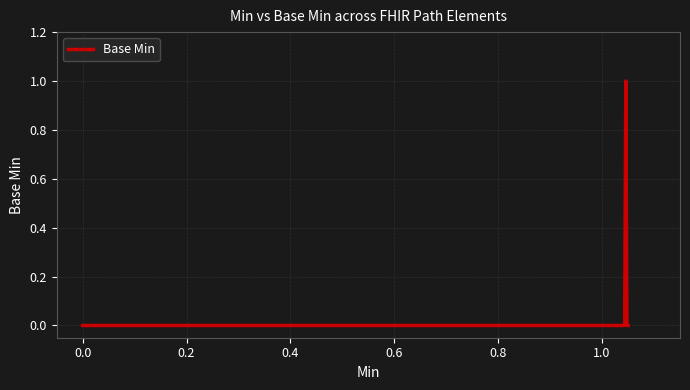

How many lines are shown in the chart?

1